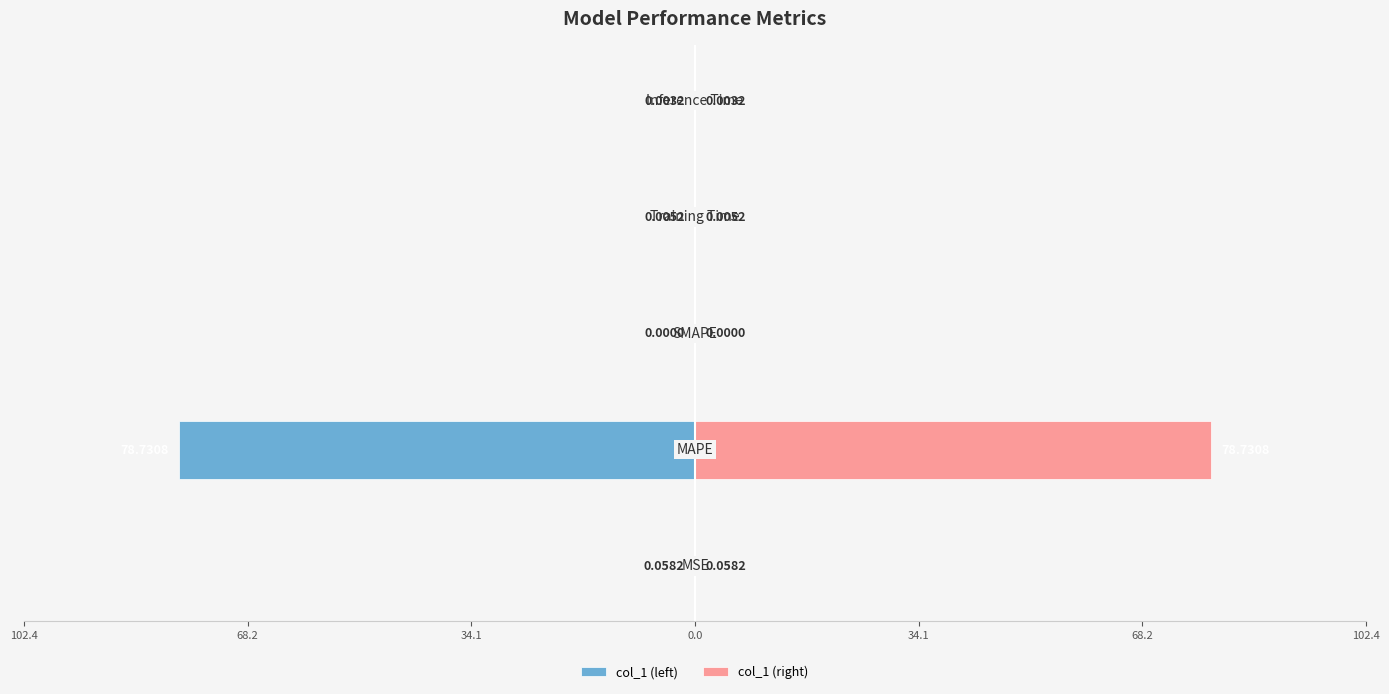

The col_1 (right) series shows 0.0 at 102.4. True or false?

False